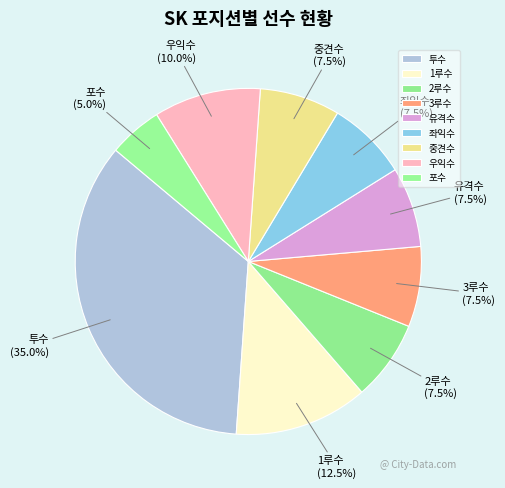

Does 포수 account for over 50% of the chart?

No